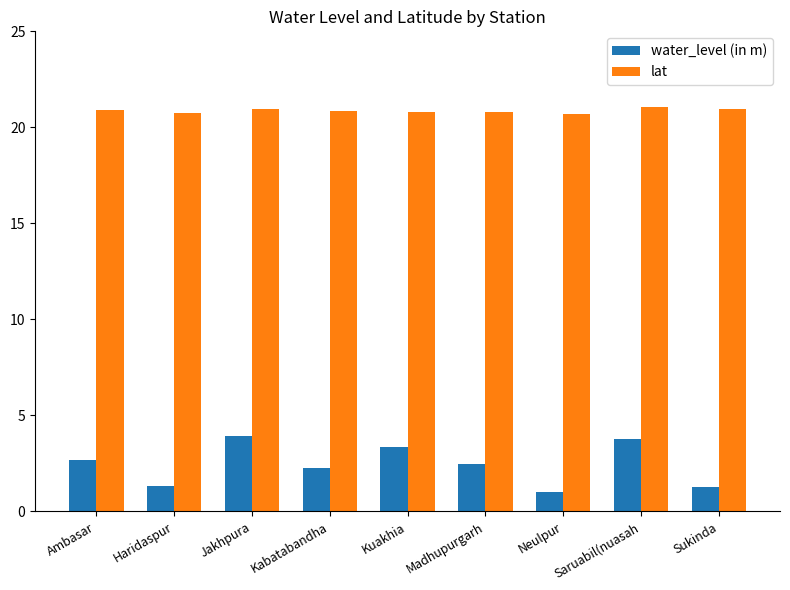

Rank the series at Kabatabandha from lowest to highest value.

water_level (in m), lat